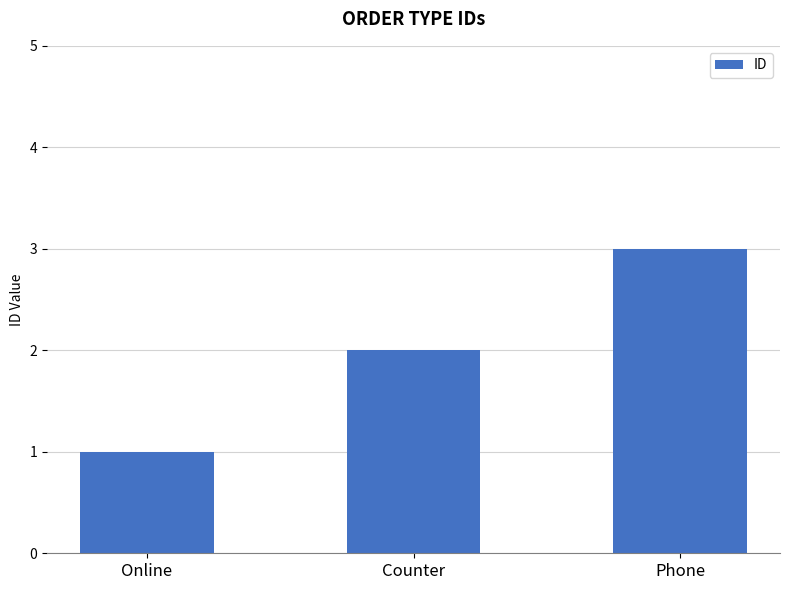

What position from the left is Counter?

2